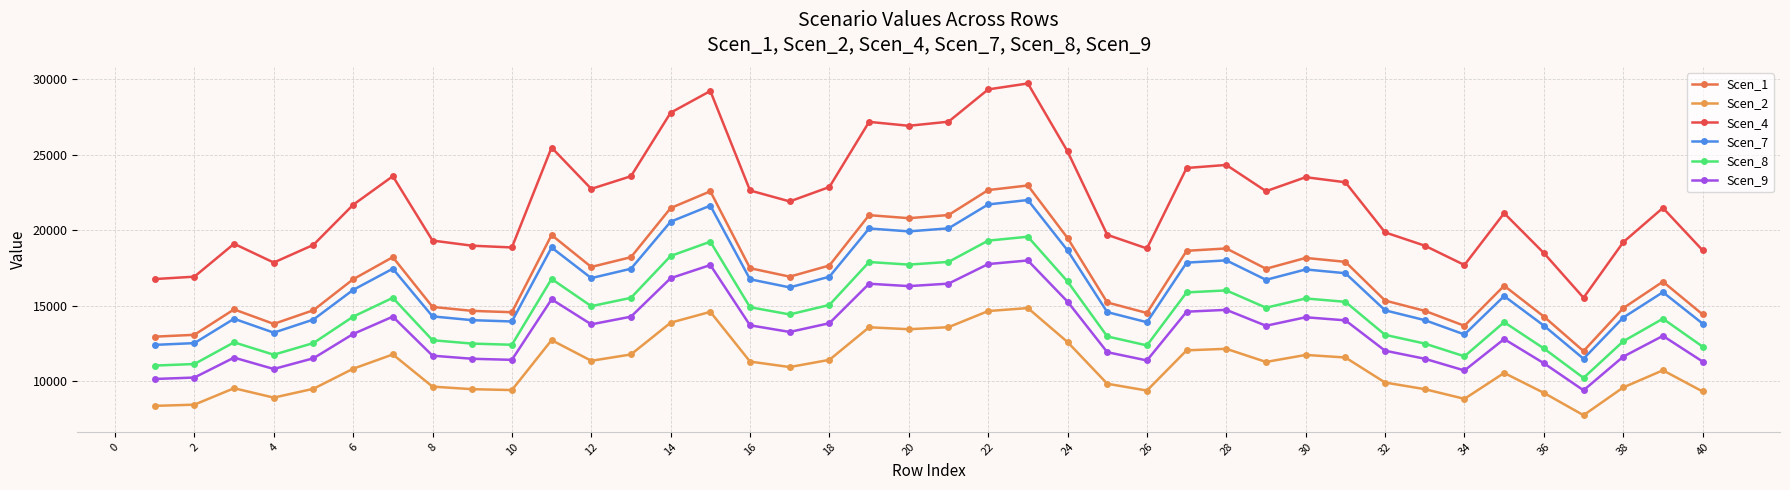

Which series has the largest total across all categories?

Scen_4